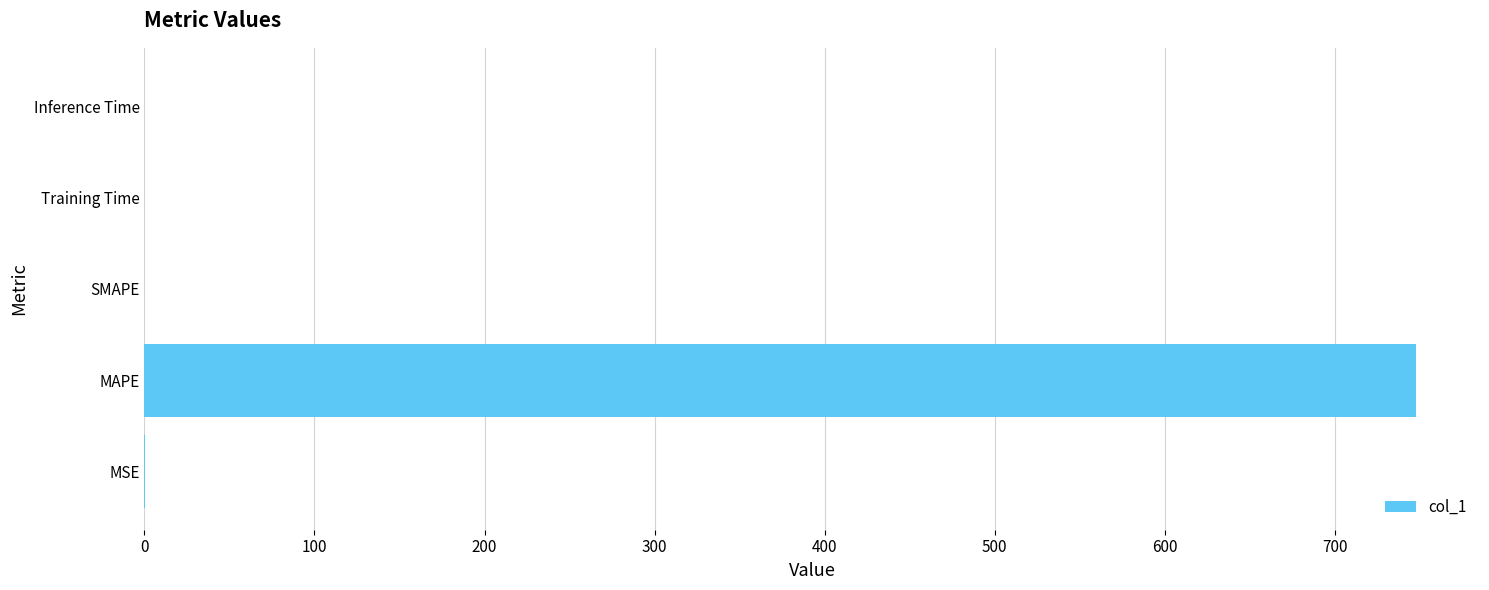

Which has a higher value, Training Time or MAPE?

MAPE